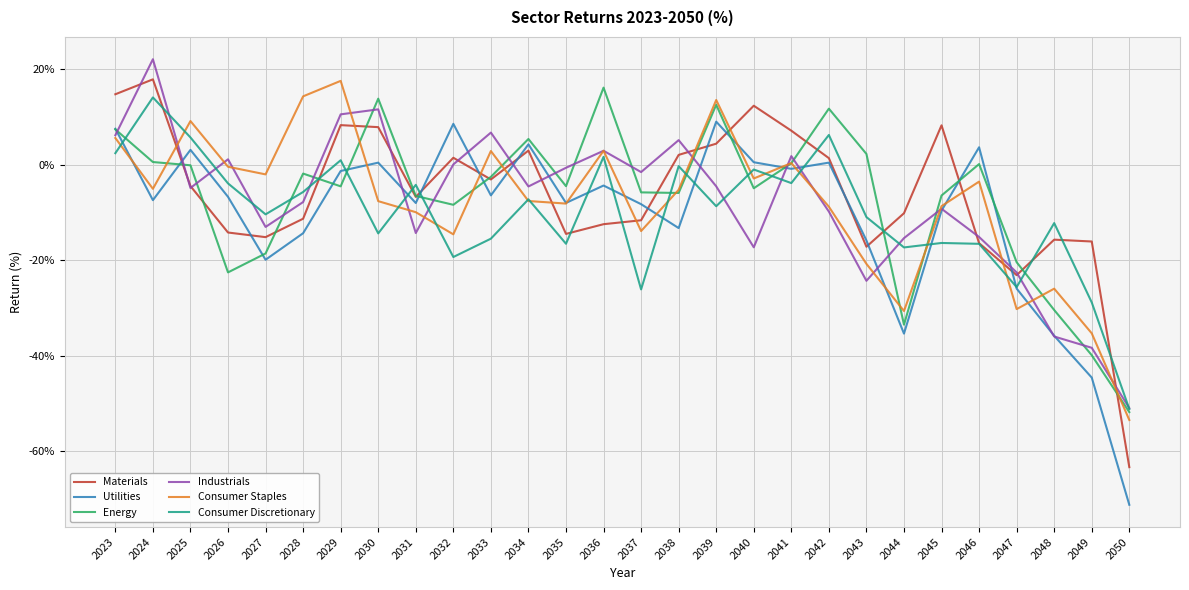

How many categories are shown in the chart?

28